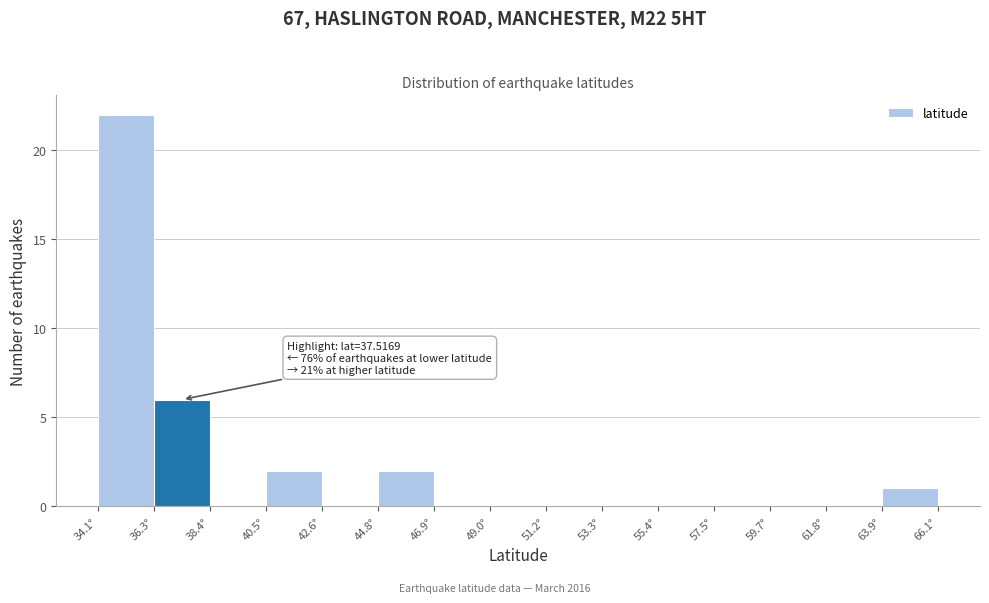

Which range on the x-axis has the tallest bar?

34.0 to 36.5